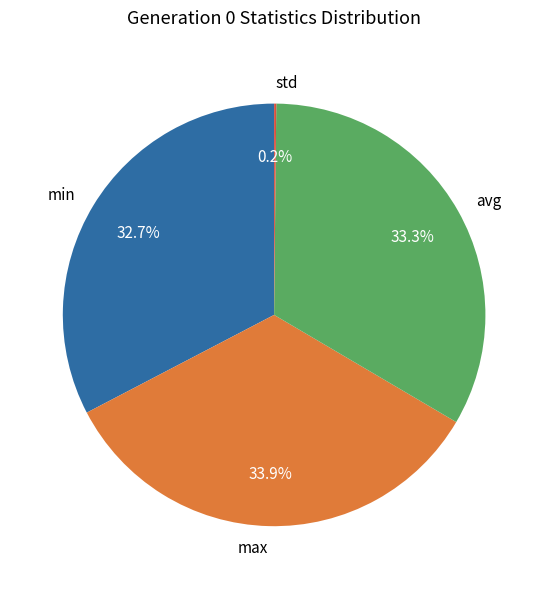

Which slice is the largest?

max